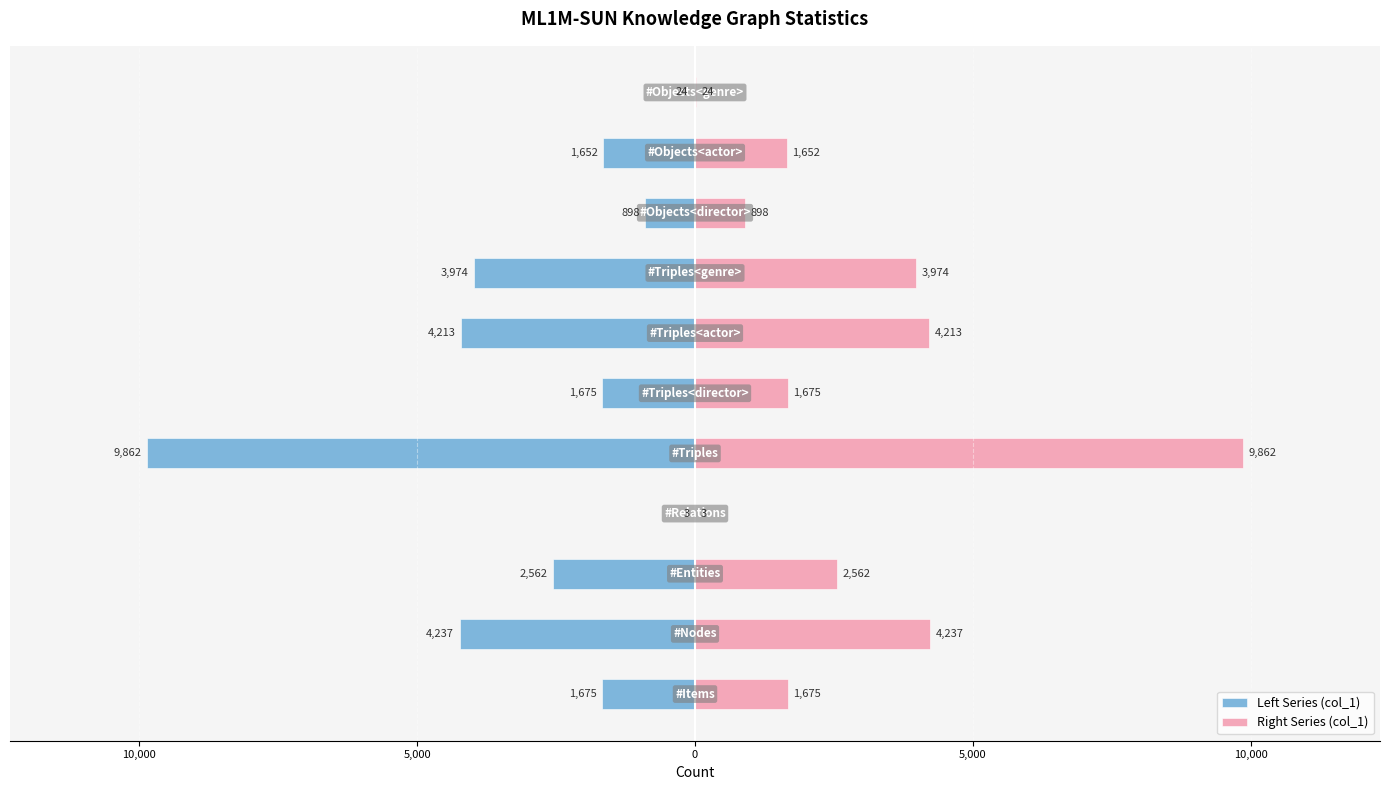

Which series has the largest range (max minus min)?

Left Series (col_1)